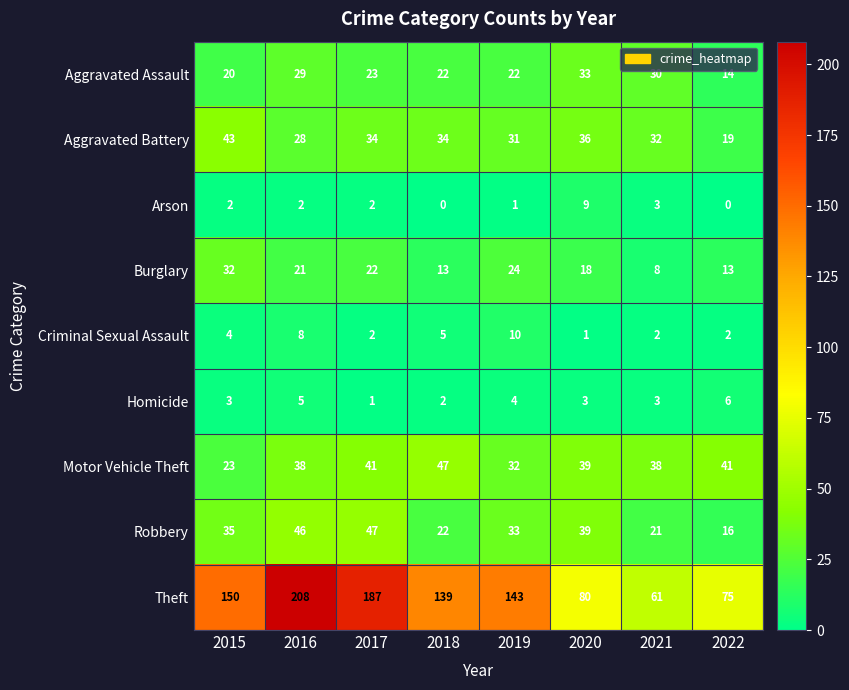

What is the sum of all Motor Vehicle Theft values?

299